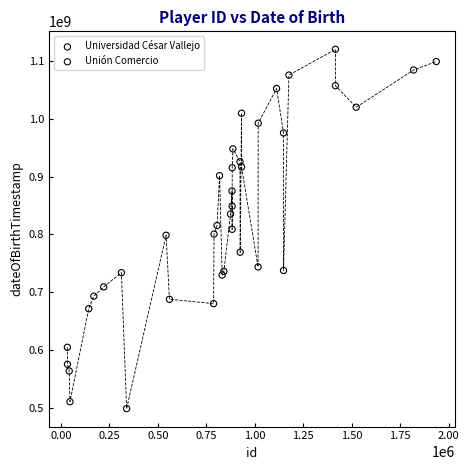

What are all the series names shown in the legend?

Universidad César Vallejo, Unión Comercio